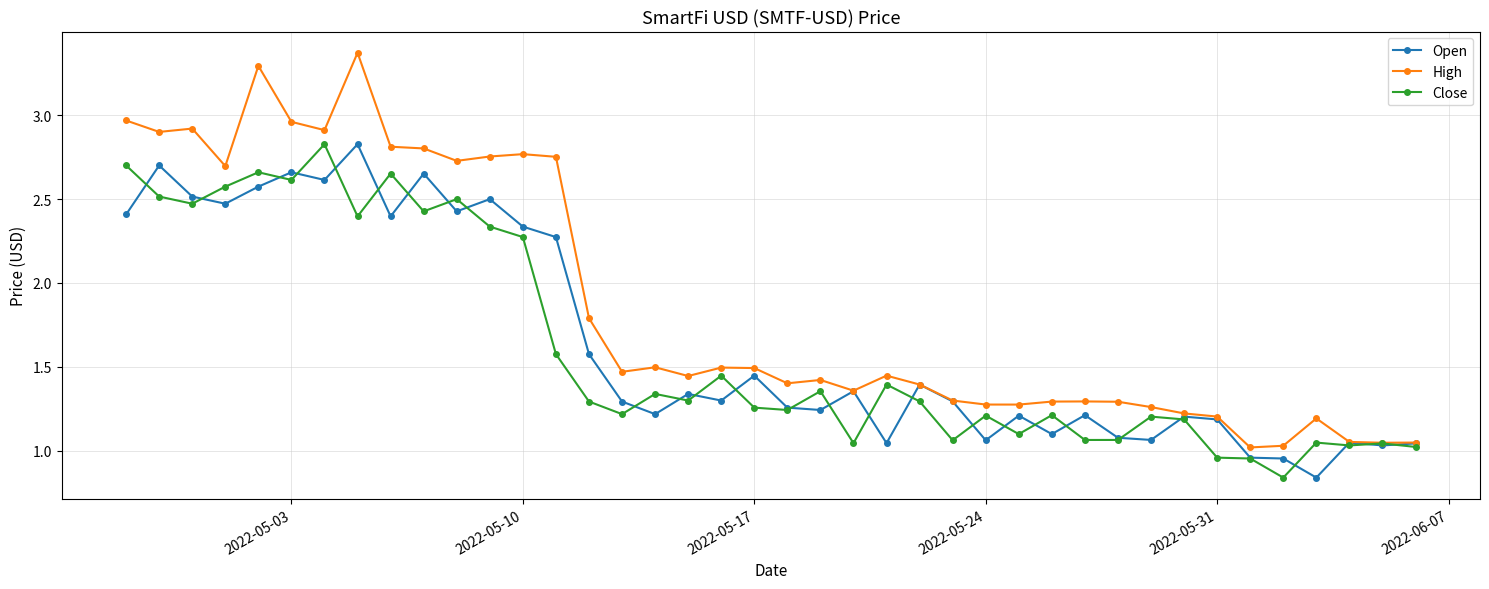

What is the value of the Open point at the 4th from the left?

2.5